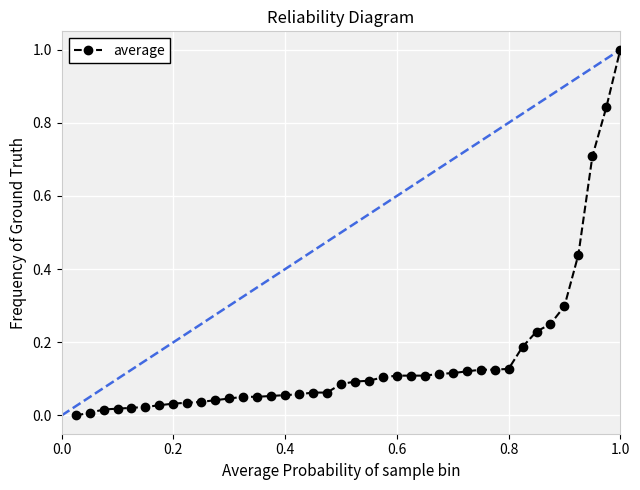

Is it true that average equals 1.0 at 1.0?

True